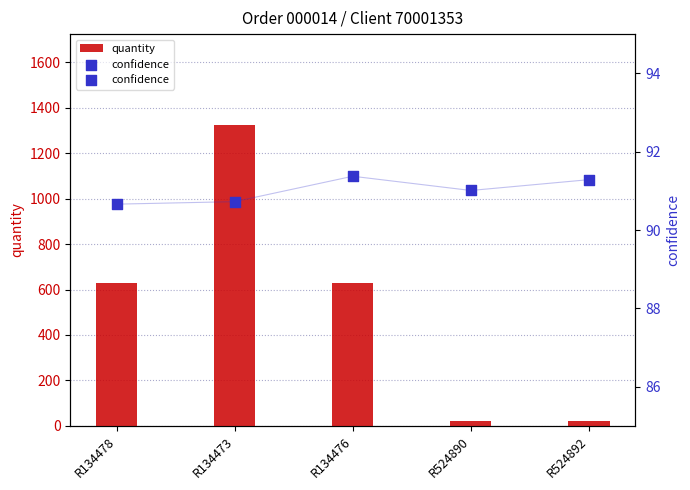

Which series has the largest total across all categories?

quantity